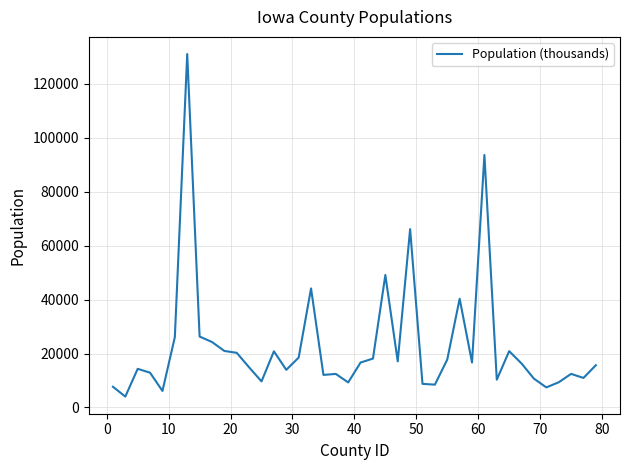

What is the difference between the maximum and minimum values?

127061